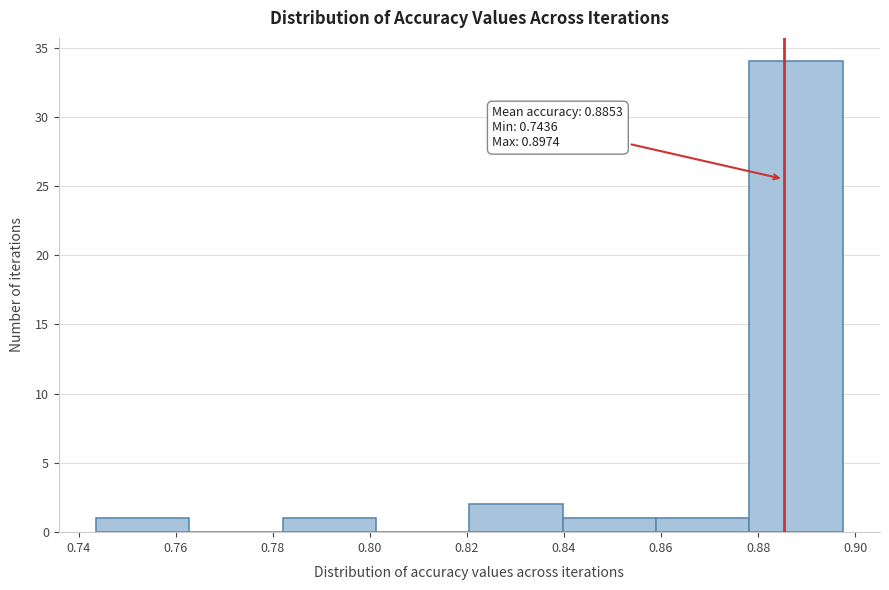

Over which range of the x-axis is the bar tallest?

0.878 to 0.898